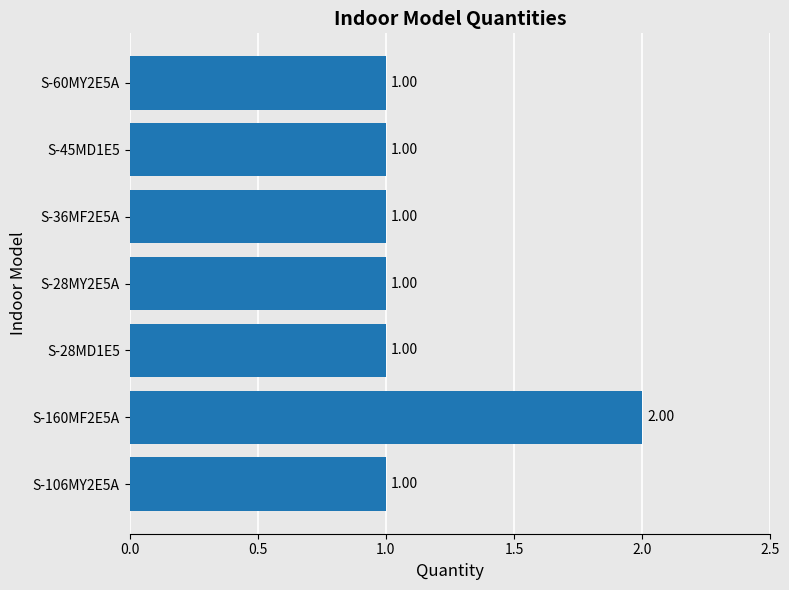

What is the ratio of the value at S-45MD1E5 to the value at S-60MY2E5A?

1.0